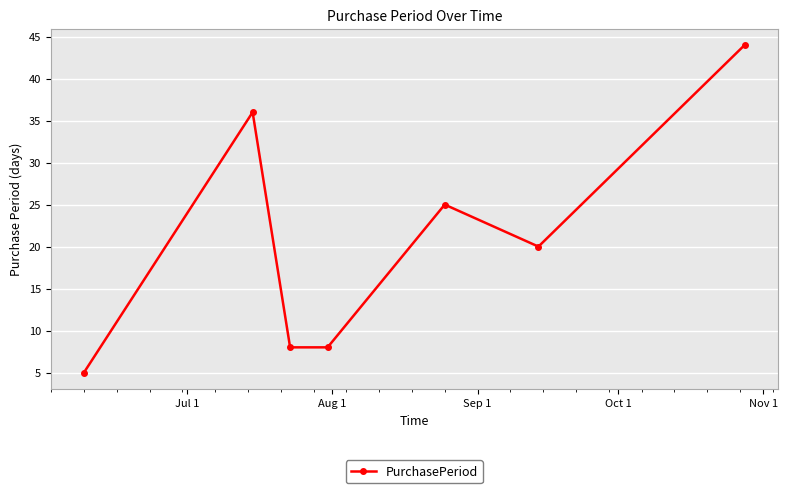

What is the difference between the maximum and minimum values?

39